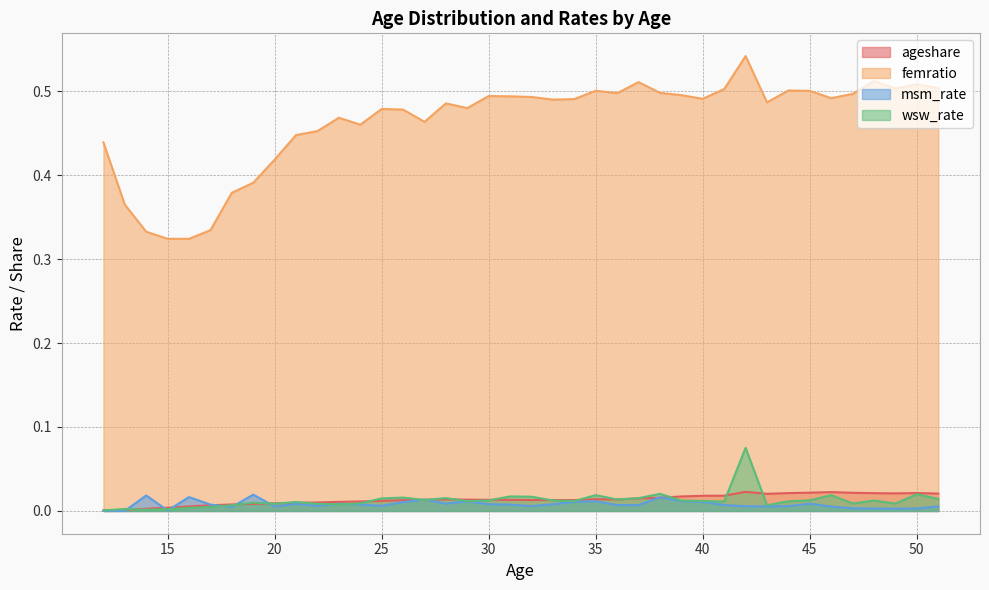

What is the total value across all series at 49?

0.5